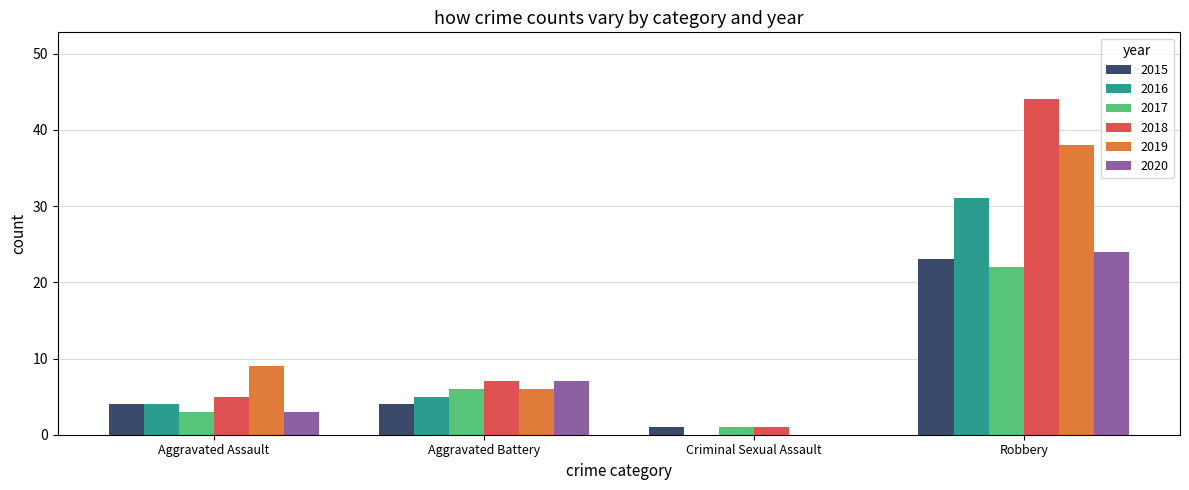

Which series has the largest range (max minus min)?

2018